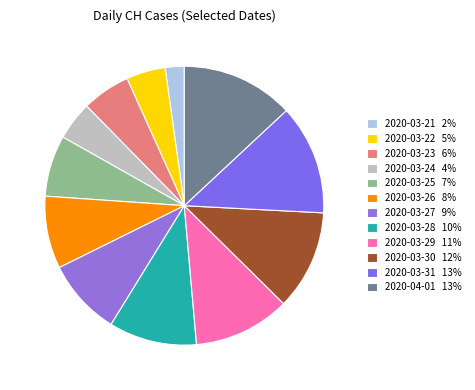

Is there any slice that represents more than half of the pie?

No